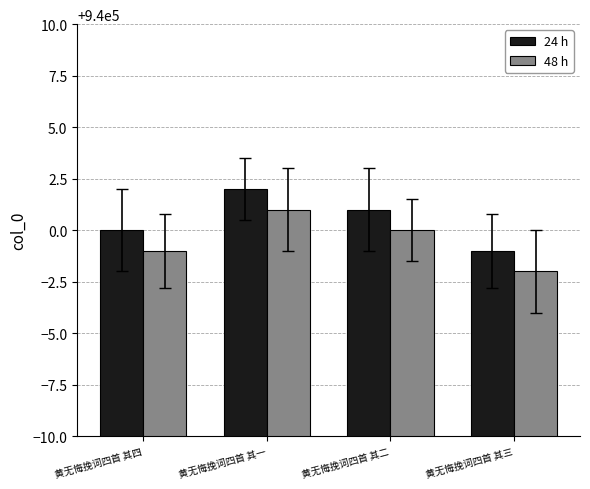

List the series in order of their peak value, highest first.

24 h, 48 h